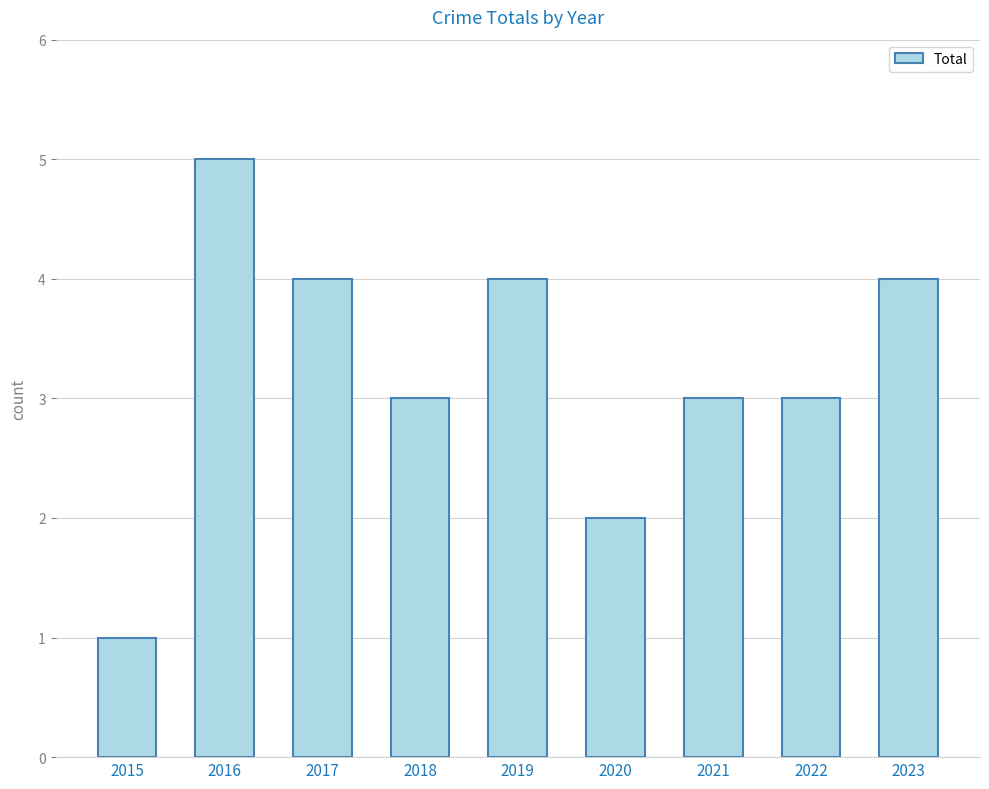

Approximately how many times larger is the value at 2017 compared to 2021?

1.3